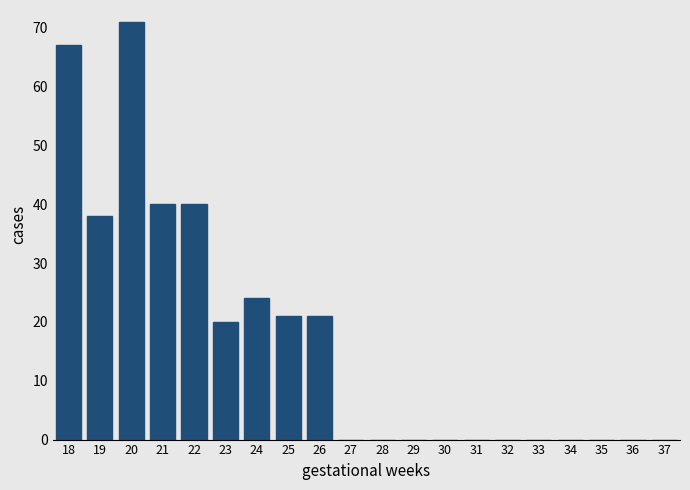

Reading left to right, extract all data points from this chart.

18=67	19=38	20=71	21=40	22=40	23=20	24=24	25=21	26=21	27=0	28=0	29=0	30=0	31=0	32=0	33=0	34=0	35=0	36=0	37=0